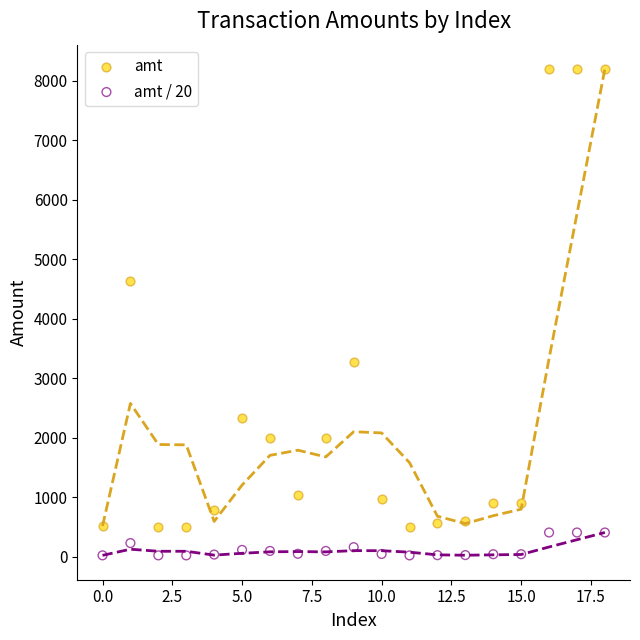

Which series reaches the minimum Y coordinate?

amt / 20